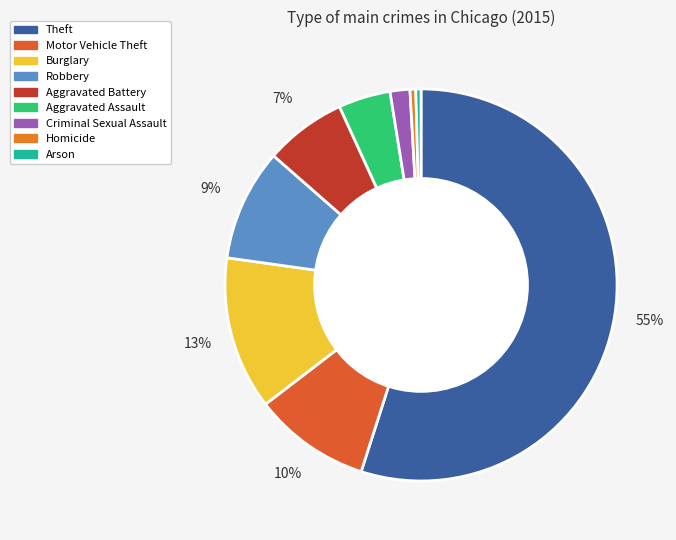

To the nearest percent, what is the combined percentage of Aggravated Assault and Motor Vehicle Theft?

14%